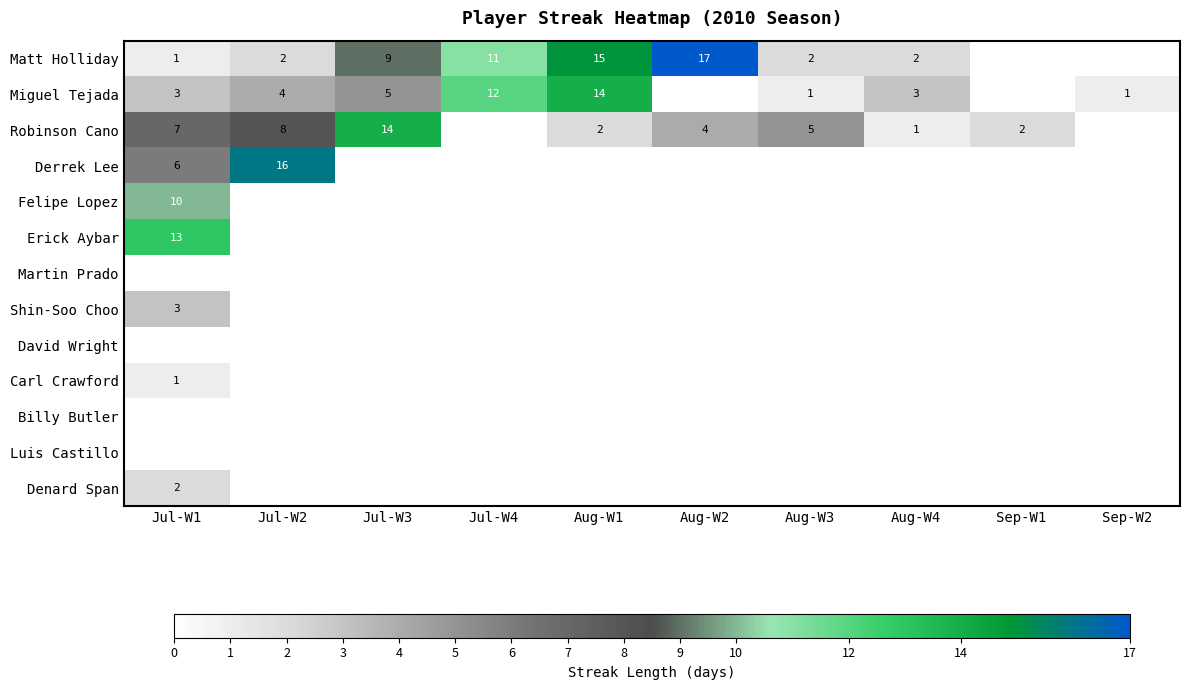

What is the spread (max minus min) of values at Sep-W1?

2